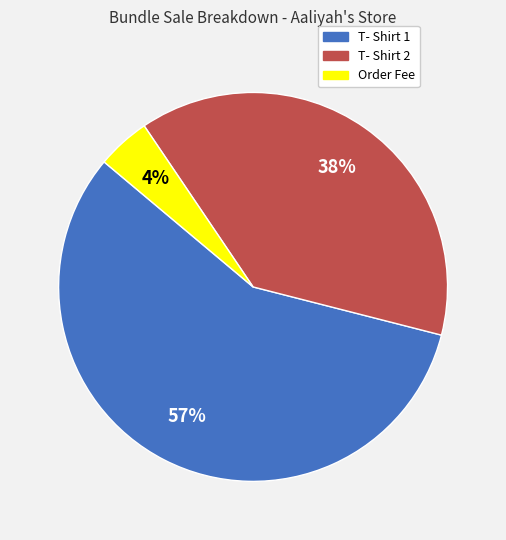

To the nearest percent, what is the average slice percentage?

33%